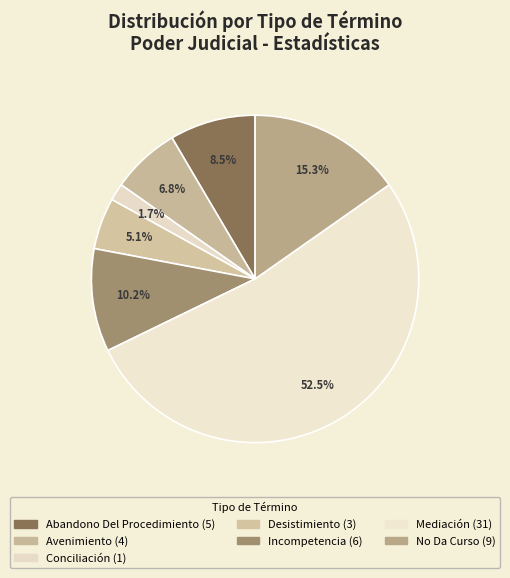

What is the largest slice in the pie chart?

Mediación